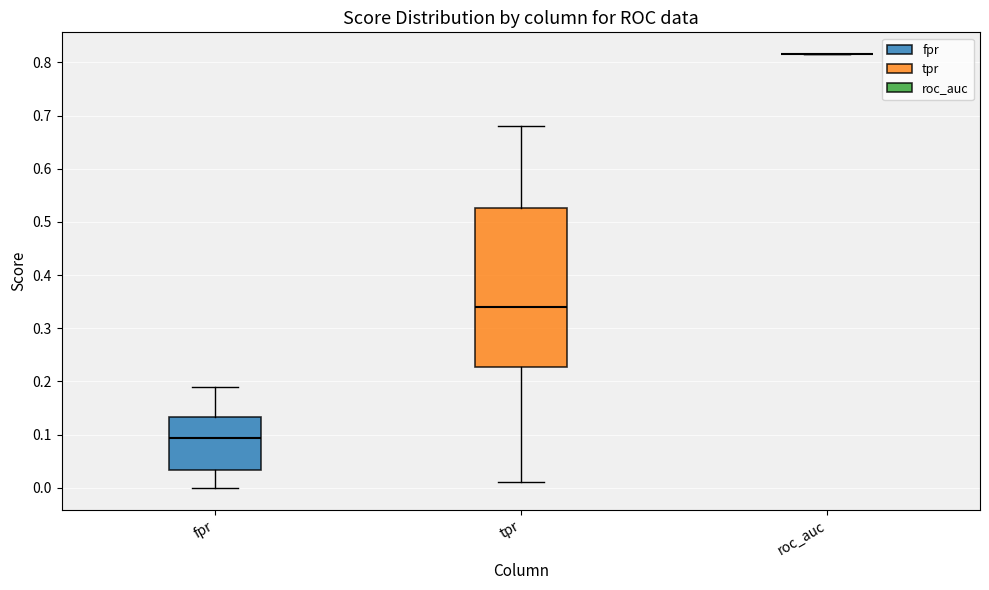

Reading left to right, read every box against the y-axis: the position of its median line, the range the box covers, and the ends of its whiskers. The values are not printed on the chart, so give them approximately, as read against the axis.

fpr: median 0.09, box 0.03 to 0.13, whiskers 0.00 to 0.19
tpr: median 0.34, box 0.23 to 0.53, whiskers 0.01 to 0.68
roc_auc: box collapsed to a line at 0.82, whiskers 0.82 to 0.82